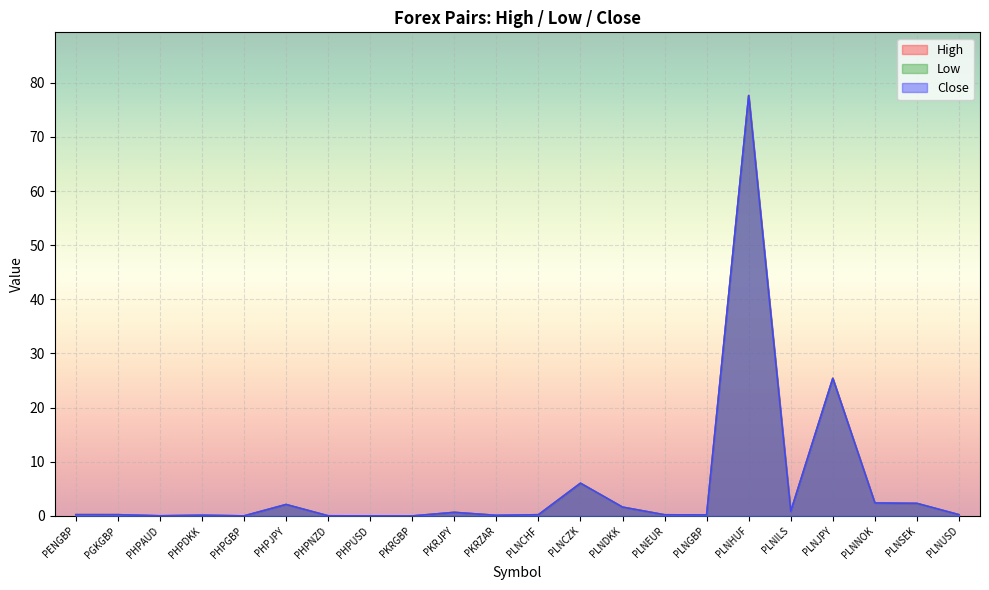

Reading left to right, extract all data points from this chart.

High: 0.2	0.2	0.0	0.1	0.0	2.1	0.0	0.0	0.0	0.7	0.1	0.2	6.1	1.6	0.2	0.2	77.7	0.8	25.4	2.4	2.3	0.2
Low: 0.2	0.2	0.0	0.1	0.0	2.1	0.0	0.0	0.0	0.7	0.1	0.2	6.0	1.6	0.2	0.2	77.6	0.8	25.4	2.4	2.3	0.2
Close: 0.2	0.2	0.0	0.1	0.0	2.1	0.0	0.0	0.0	0.7	0.1	0.2	6.0	1.6	0.2	0.2	77.6	0.8	25.4	2.4	2.3	0.2